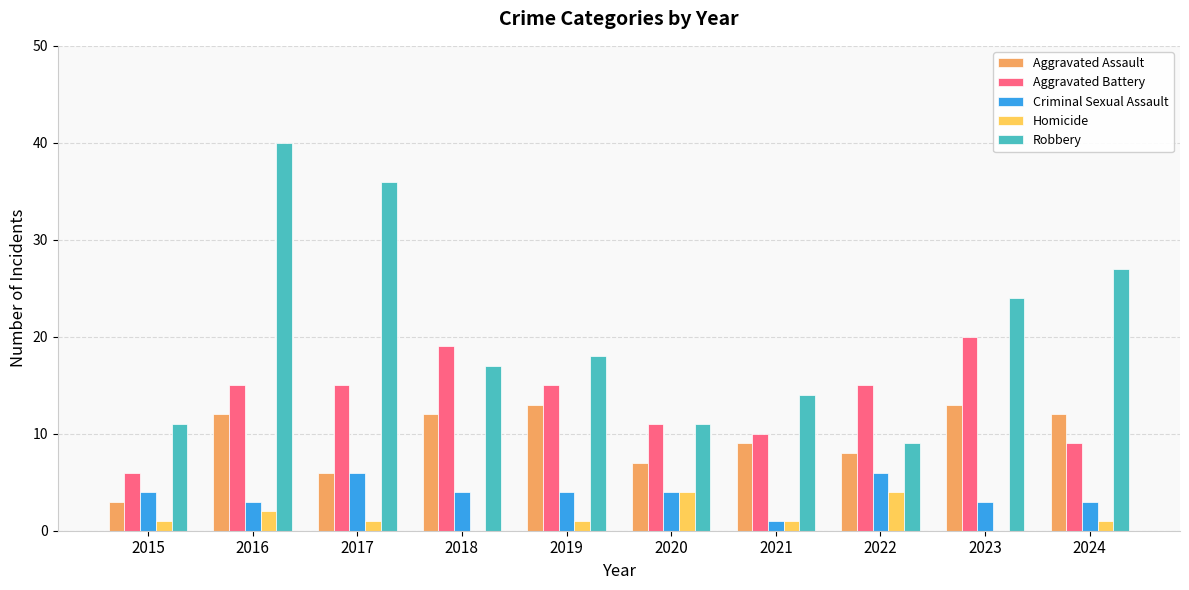

Is it true that Aggravated Assault equals 12 at 2020?

False